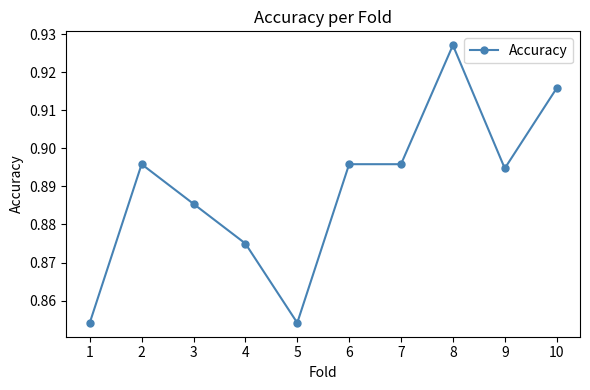

What is the sum of all values?

8.9